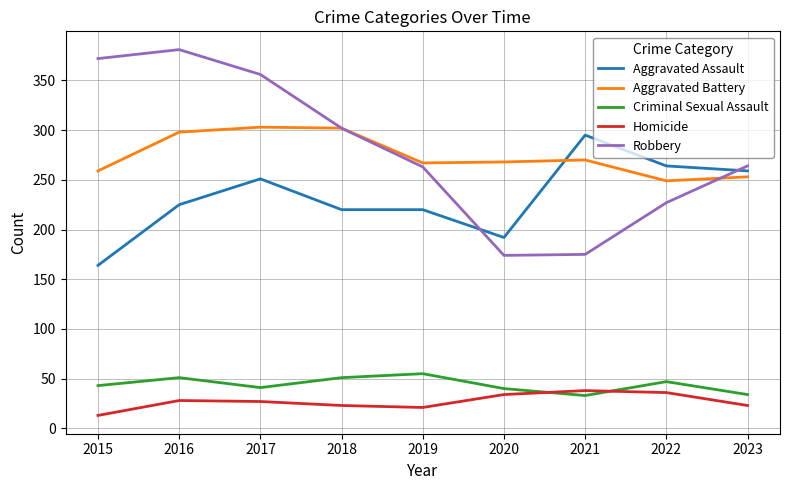

At which label does Criminal Sexual Assault reach its peak?

2019